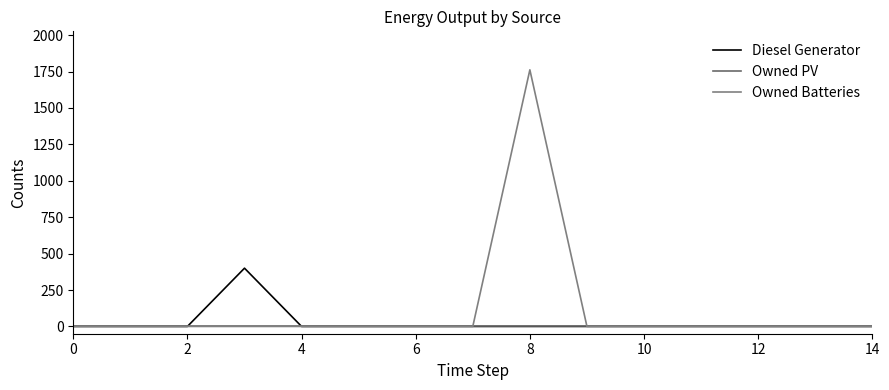

Does the chart display data point markers on the line(s)?

No